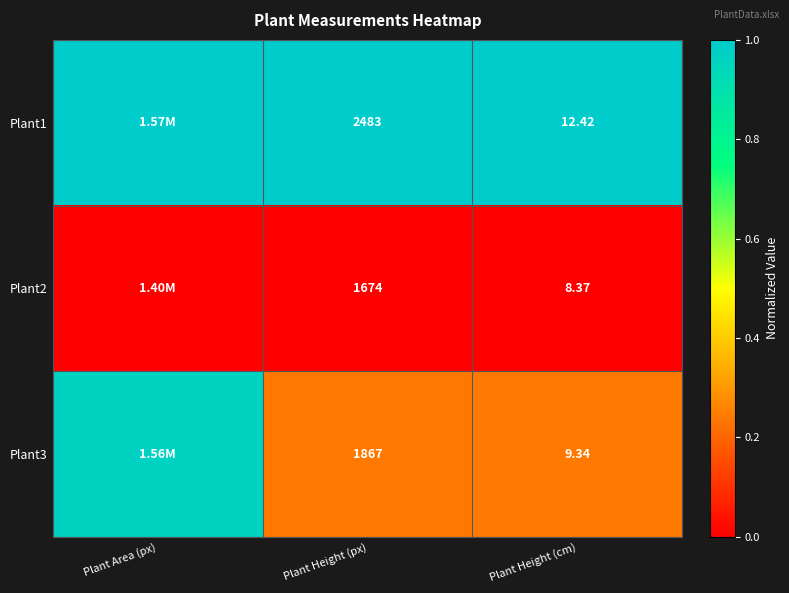

Between Plant Area (px) and Plant Height (cm), which series saw the biggest shift?

Plant3